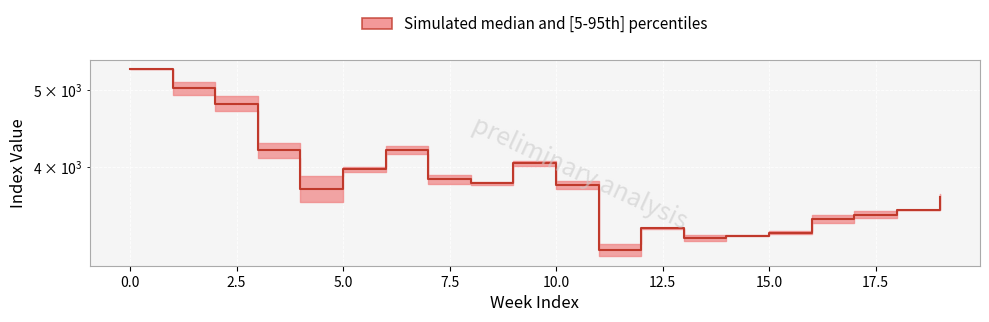

Is this an area chart (filled region under the line)?

No